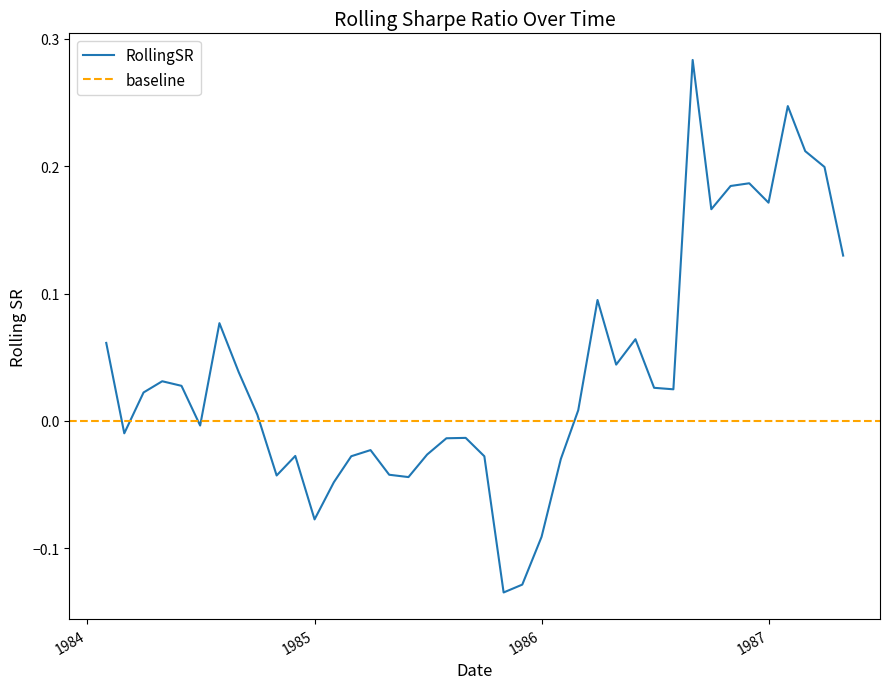

How many values are below zero?

18